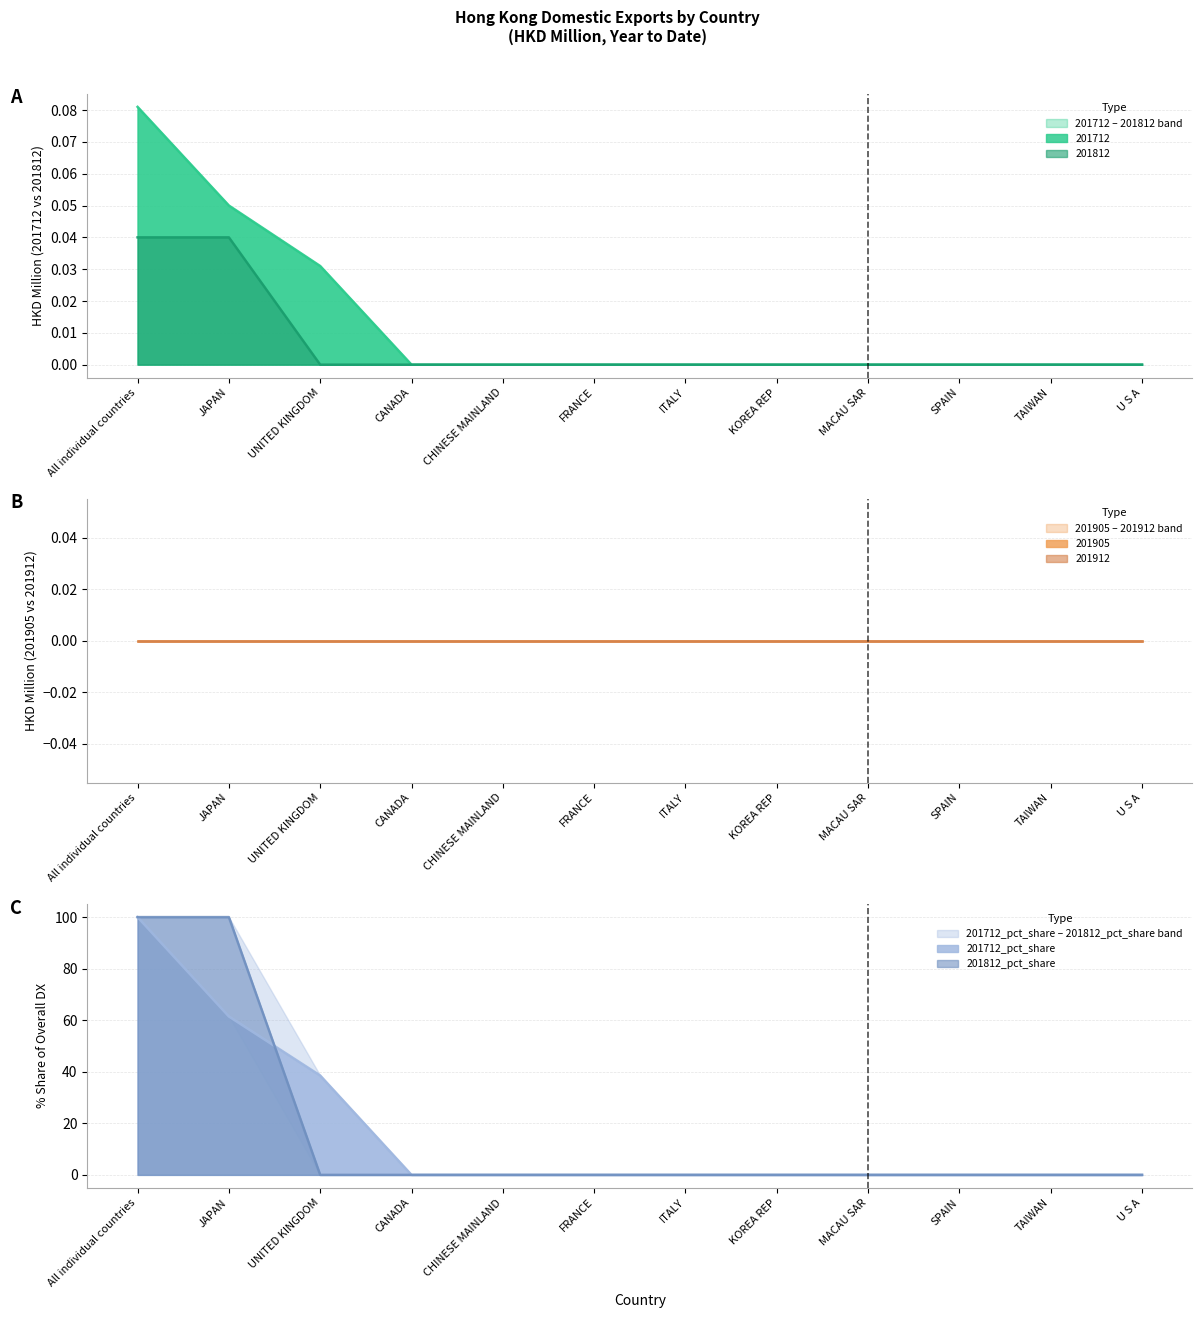

Which has a higher value, CHINESE MAINLAND or MACAU SAR?

CHINESE MAINLAND